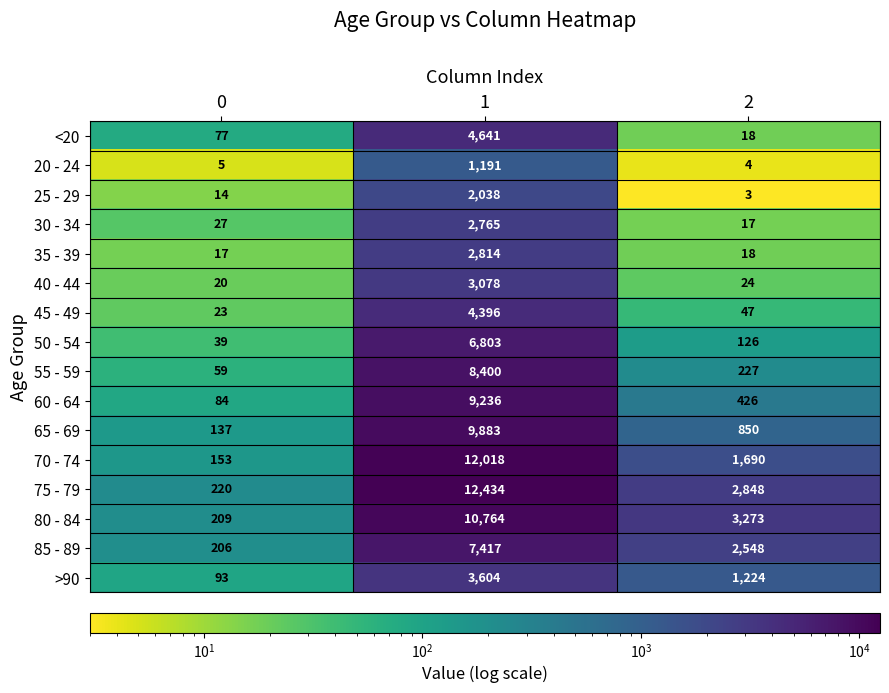

The value of 70 - 74 at 0 is 55. True or false?

False